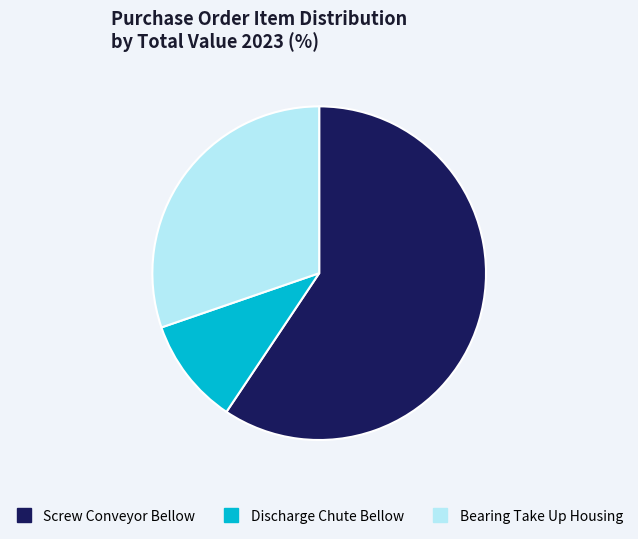

Which slice is the smallest?

Discharge Chute Bellow